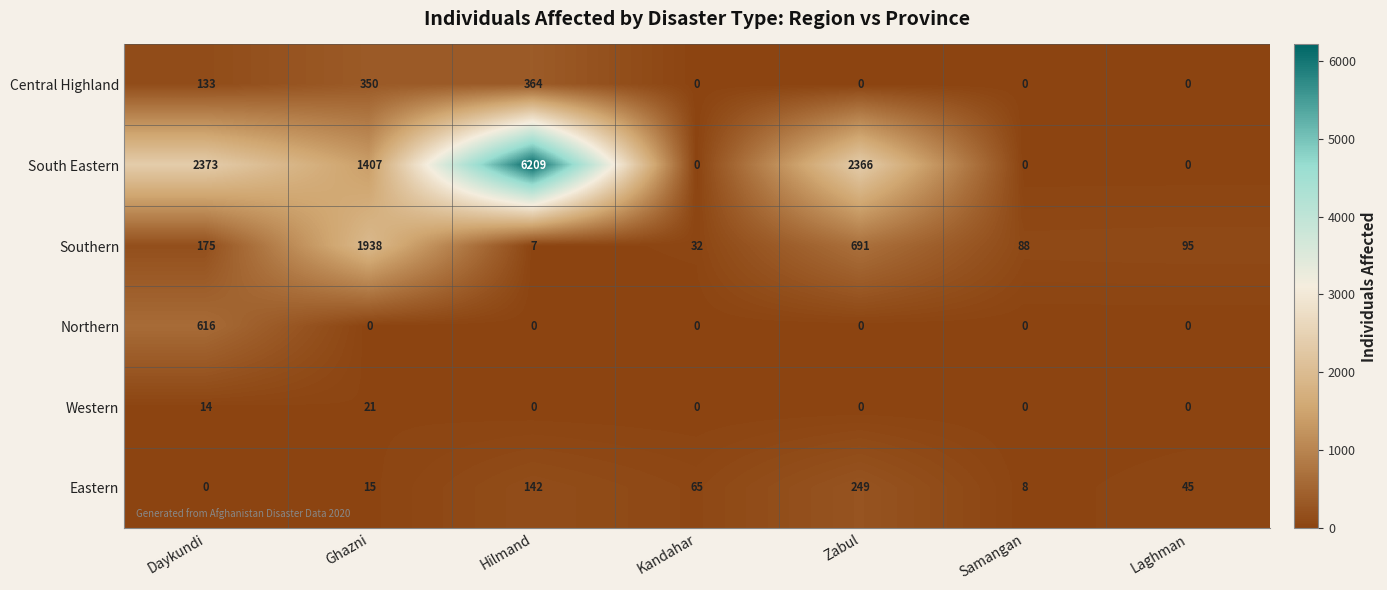

Count the number of data series in this chart.

6